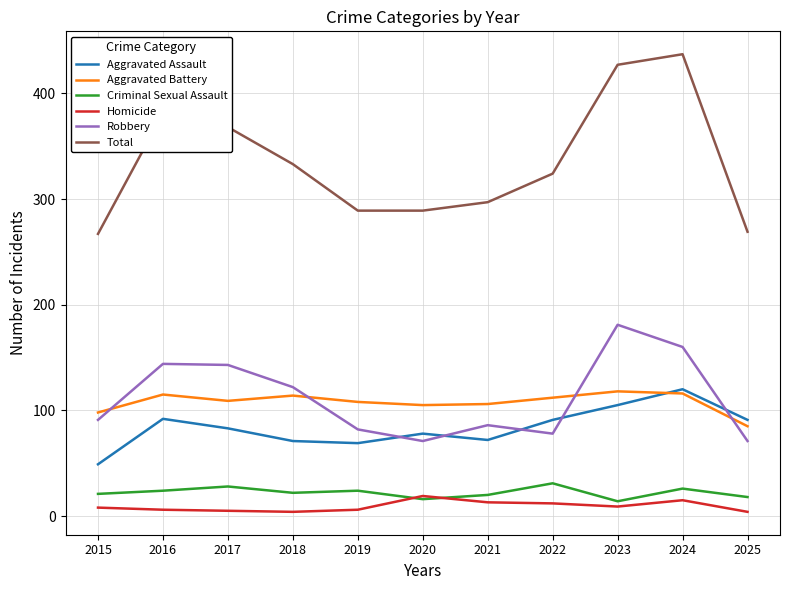

What is the sum of the Total values at 2024 and 2015?

704